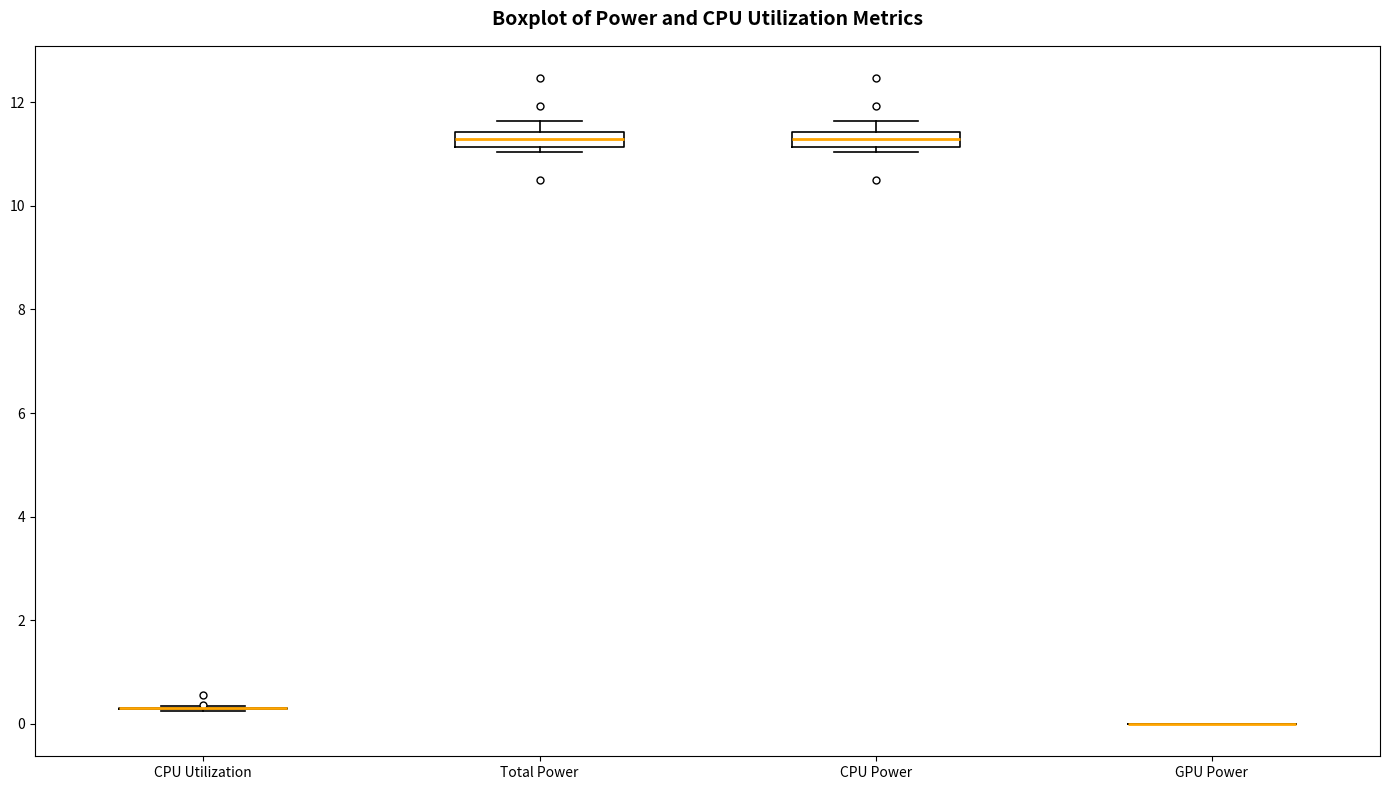

Where is the lower edge of the box for CPU Power on the y-axis? The values are not printed on the chart, so give them approximately, as read against the axis.

11.2